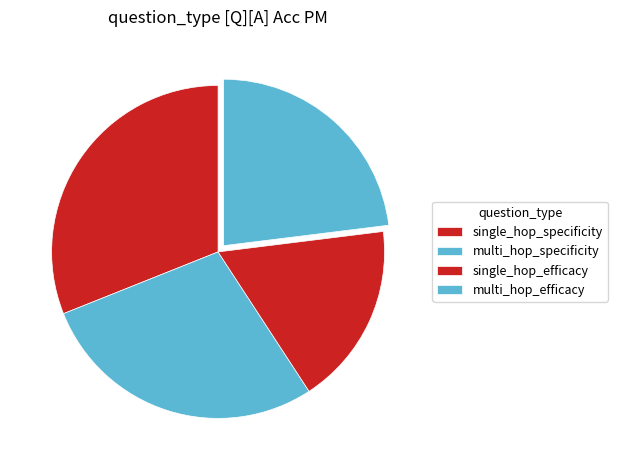

What percentage is NOT represented by single_hop_efficacy?

81.8%